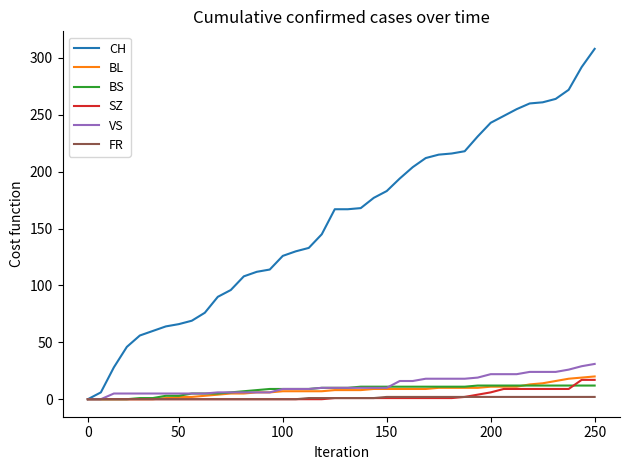

Is this an area chart (filled region under the line)?

No